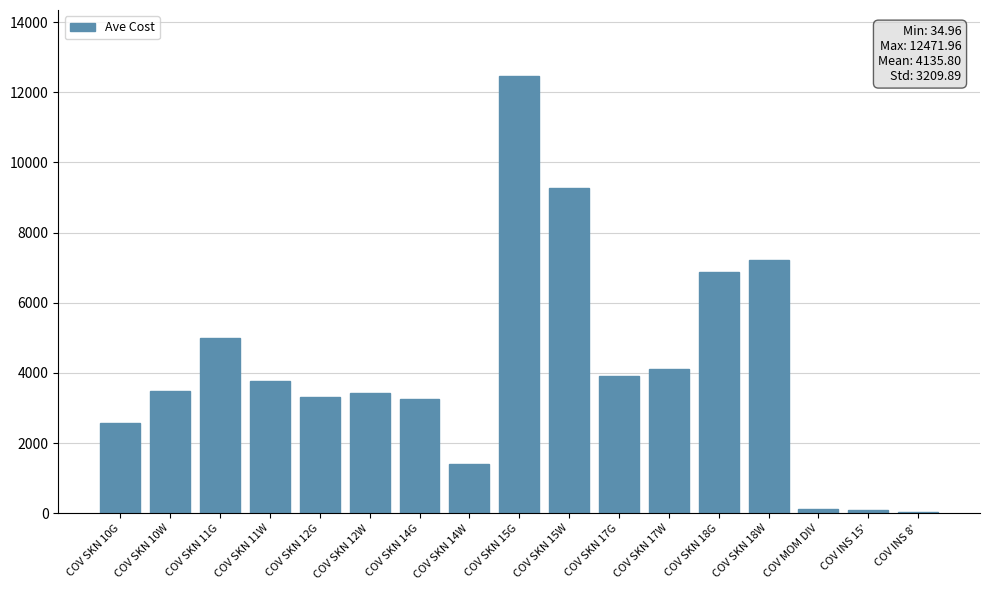

Which label corresponds to the largest value in the chart?

COV SKN 15G